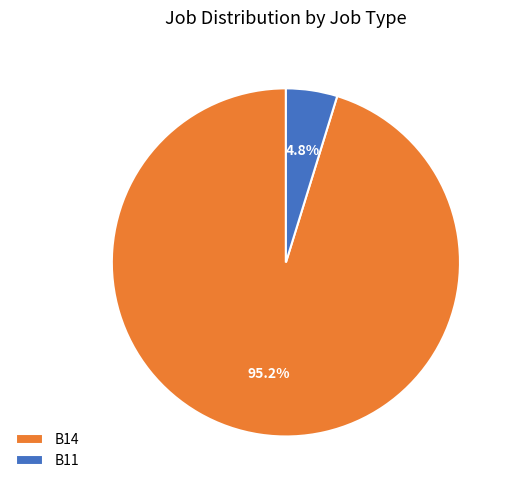

What portion of the pie excludes B11?

95.2%